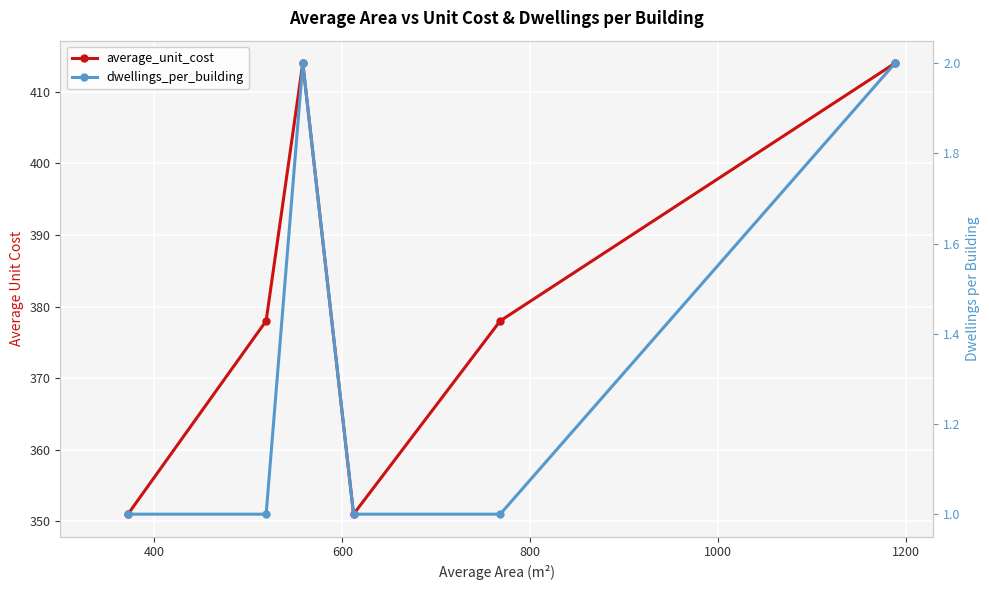

Reading left to right, transcribe all the data shown in this chart.

average_unit_cost: 351	378	414	351	378	414
dwellings_per_building: 1	1	2	1	1	2